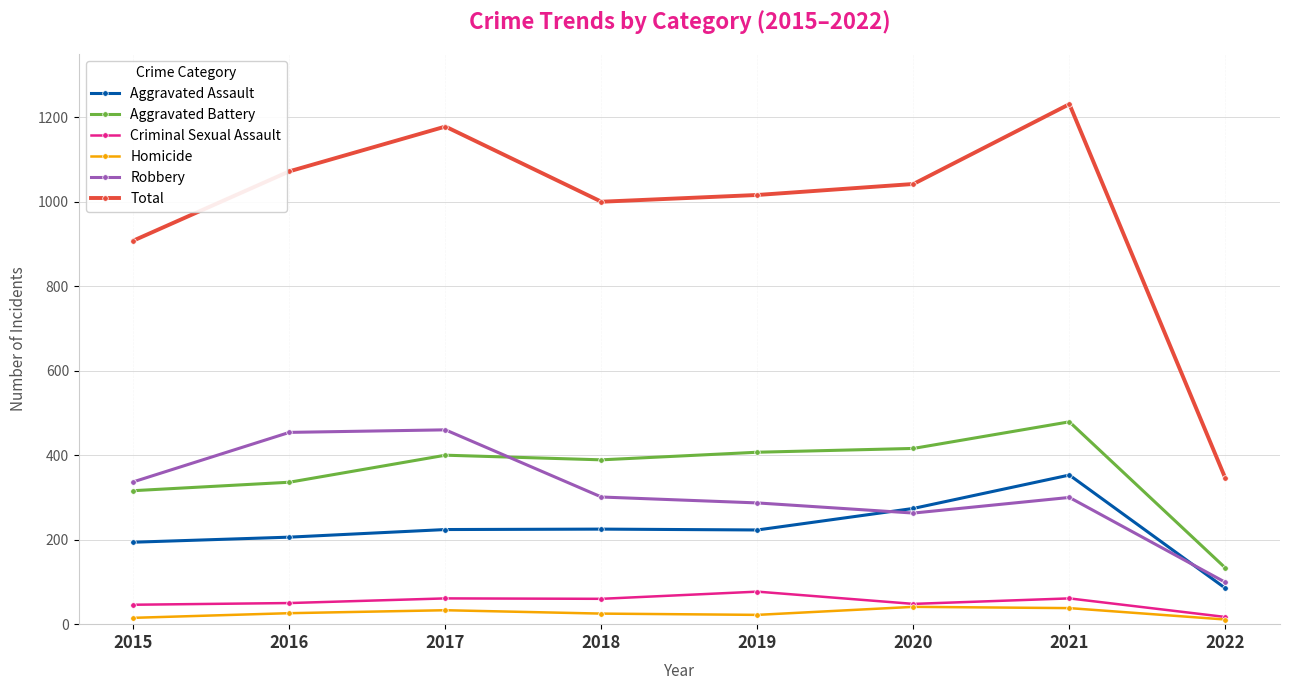

What is the minimum value for Robbery?

99